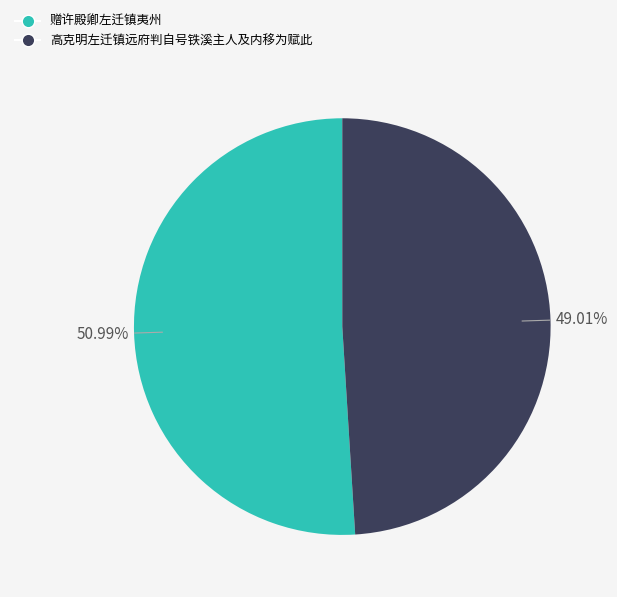

Does 赠许殿卿左迁镇夷州 represent more than half of the total?

Yes